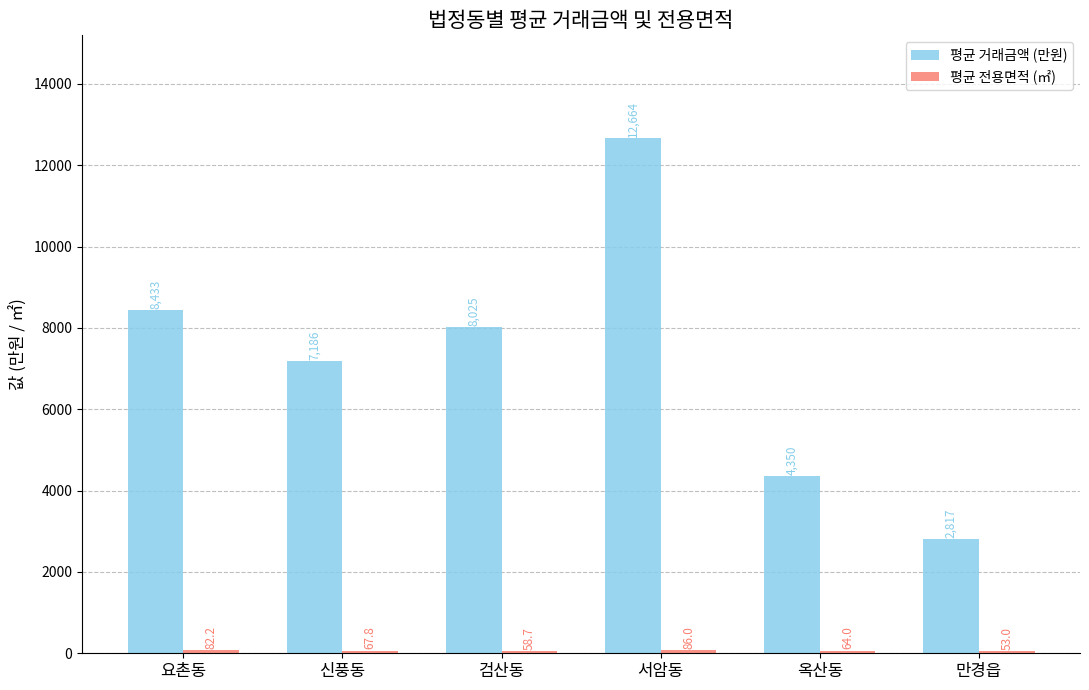

How many distinct data groups are displayed?

2